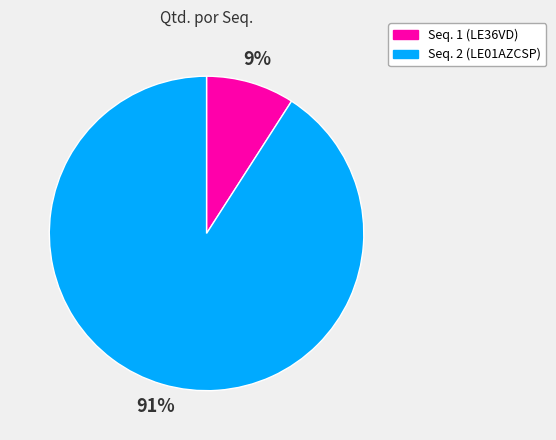

True or false: Seq. 1 (LE36VD) accounts for 9% of the total.

True